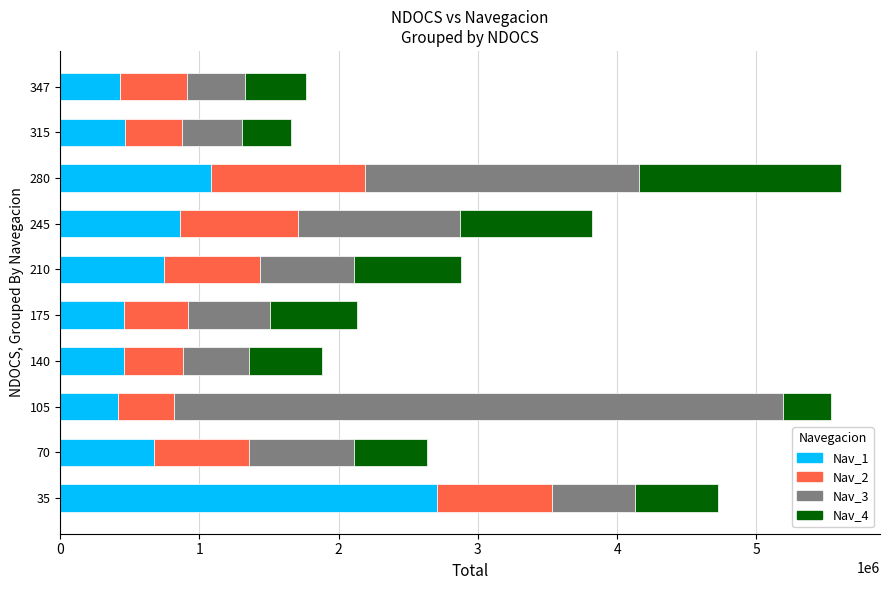

What is the total value across all series at 347?

1767149